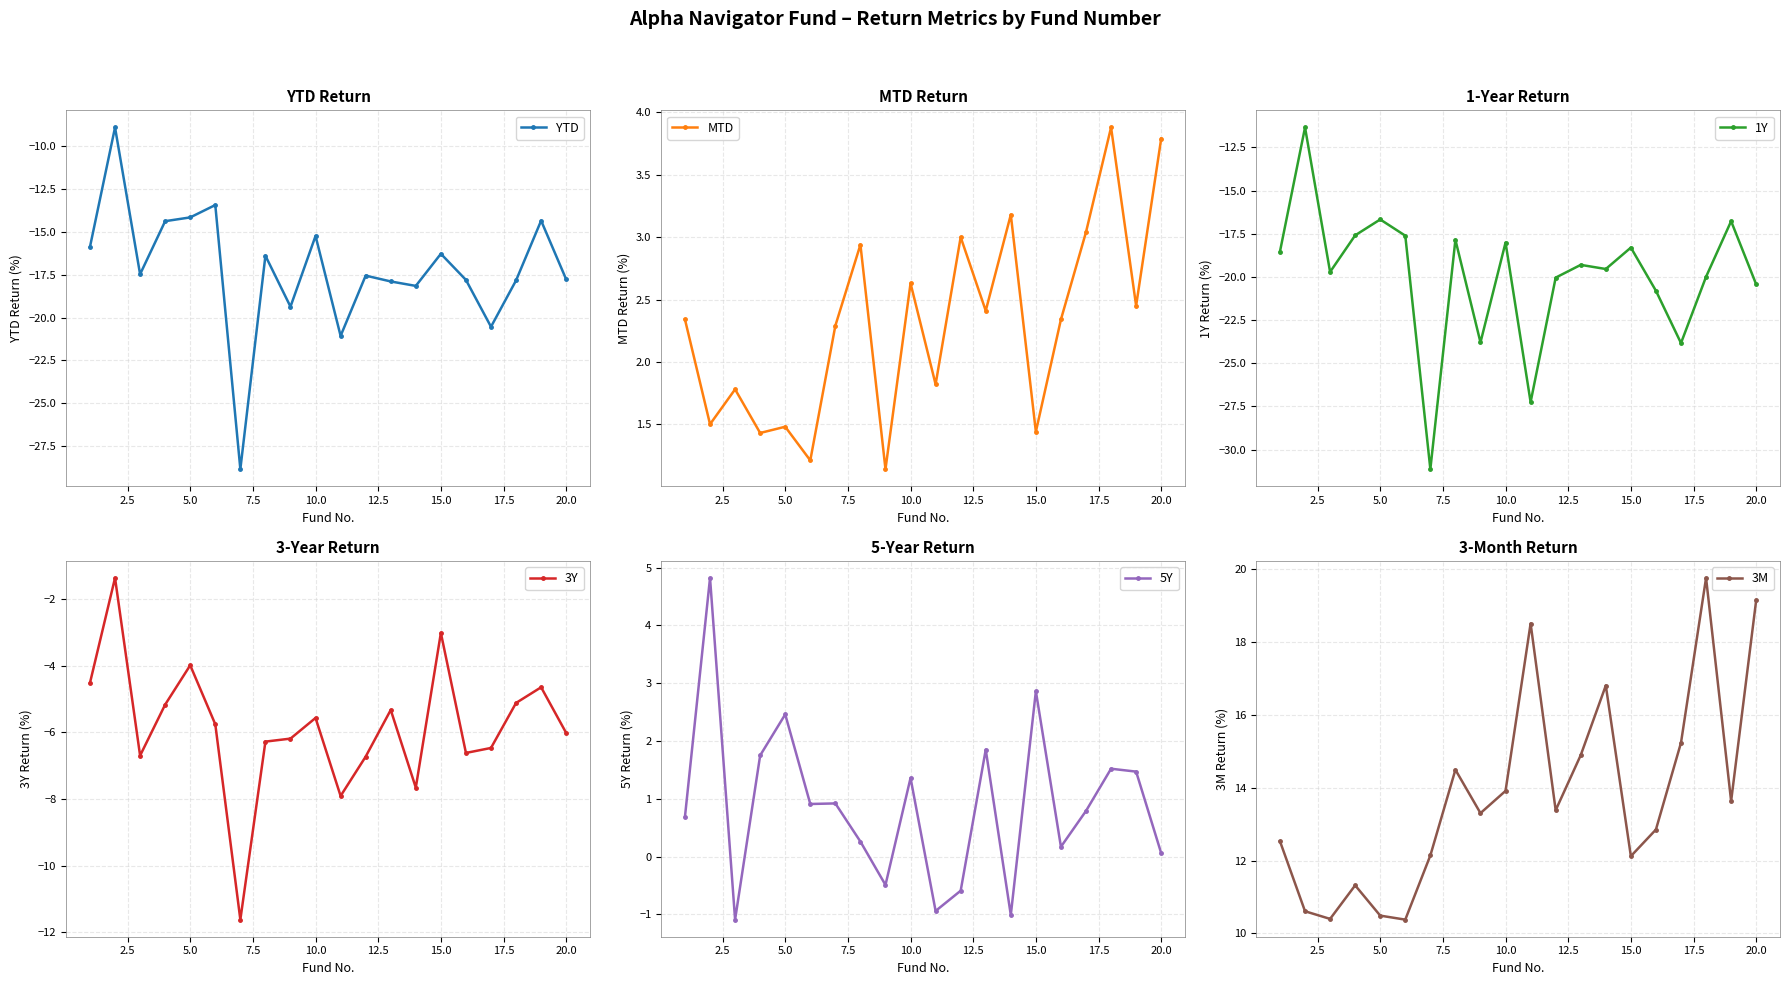

Which series has the largest range (max minus min)?

YTD